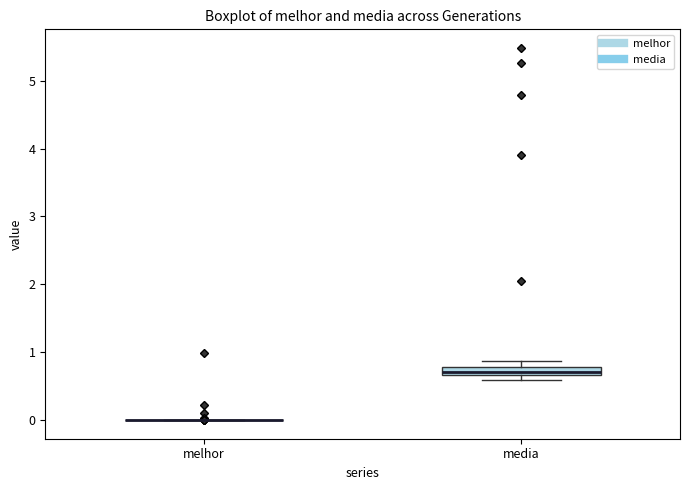

Which box is the tallest, from its lower edge to its upper edge?

media